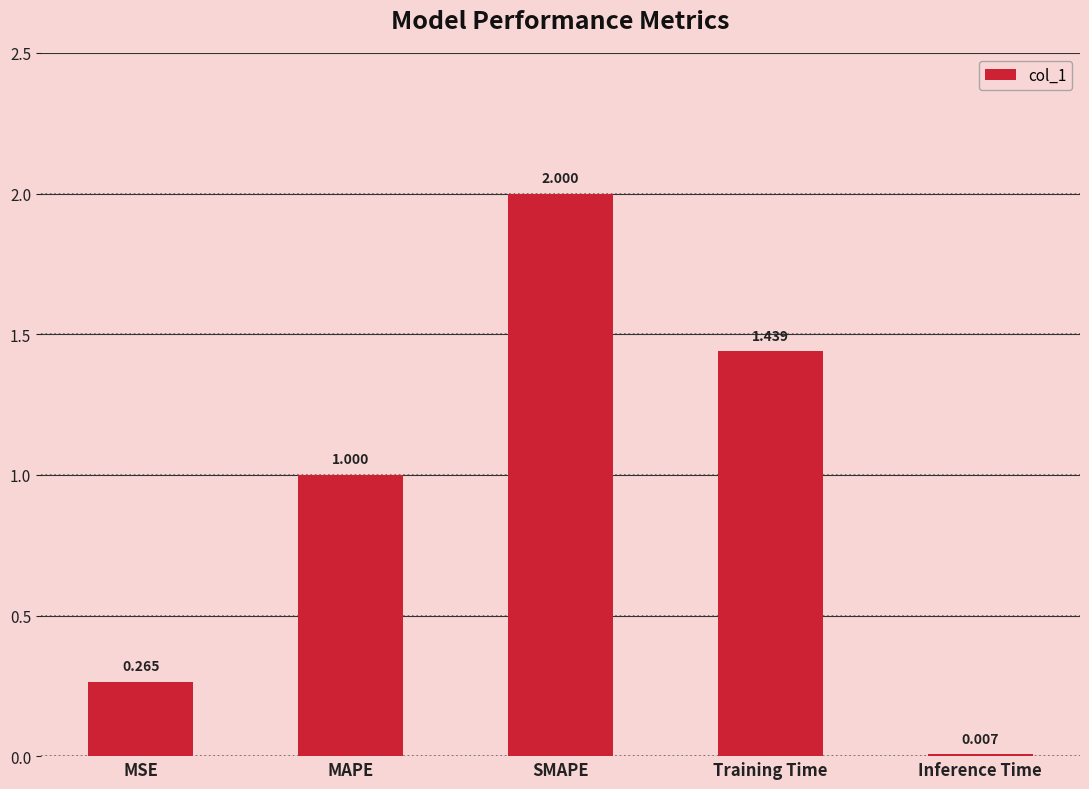

Which label corresponds to the largest value in the chart?

SMAPE